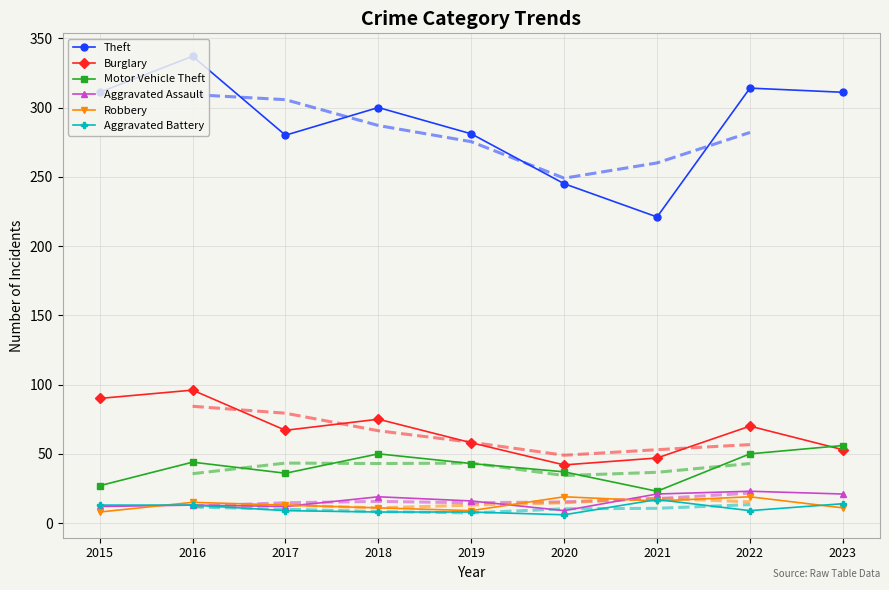

At which label does Aggravated Assault reach its peak?

2022